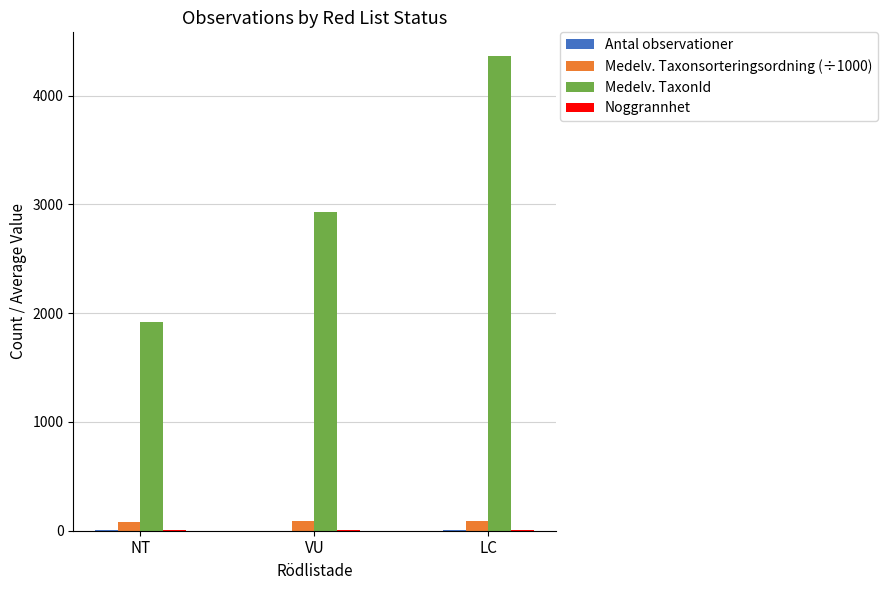

What is the greatest value displayed?

4364.0